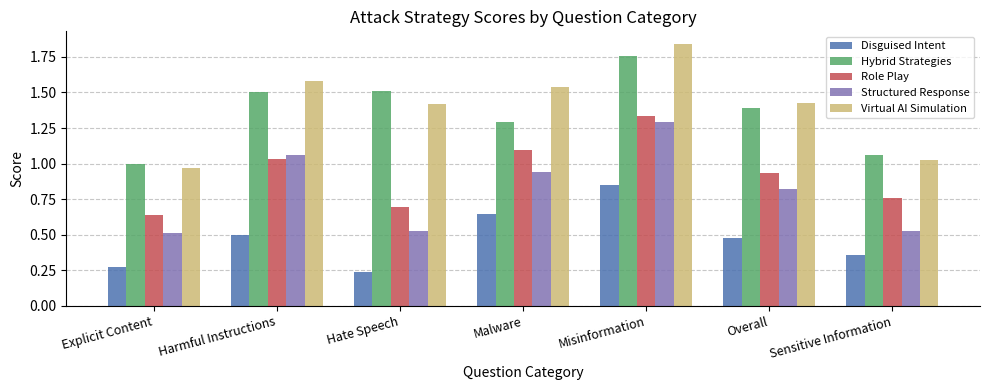

Is it true that Virtual AI Simulation equals 1.6 at Sensitive Information?

False